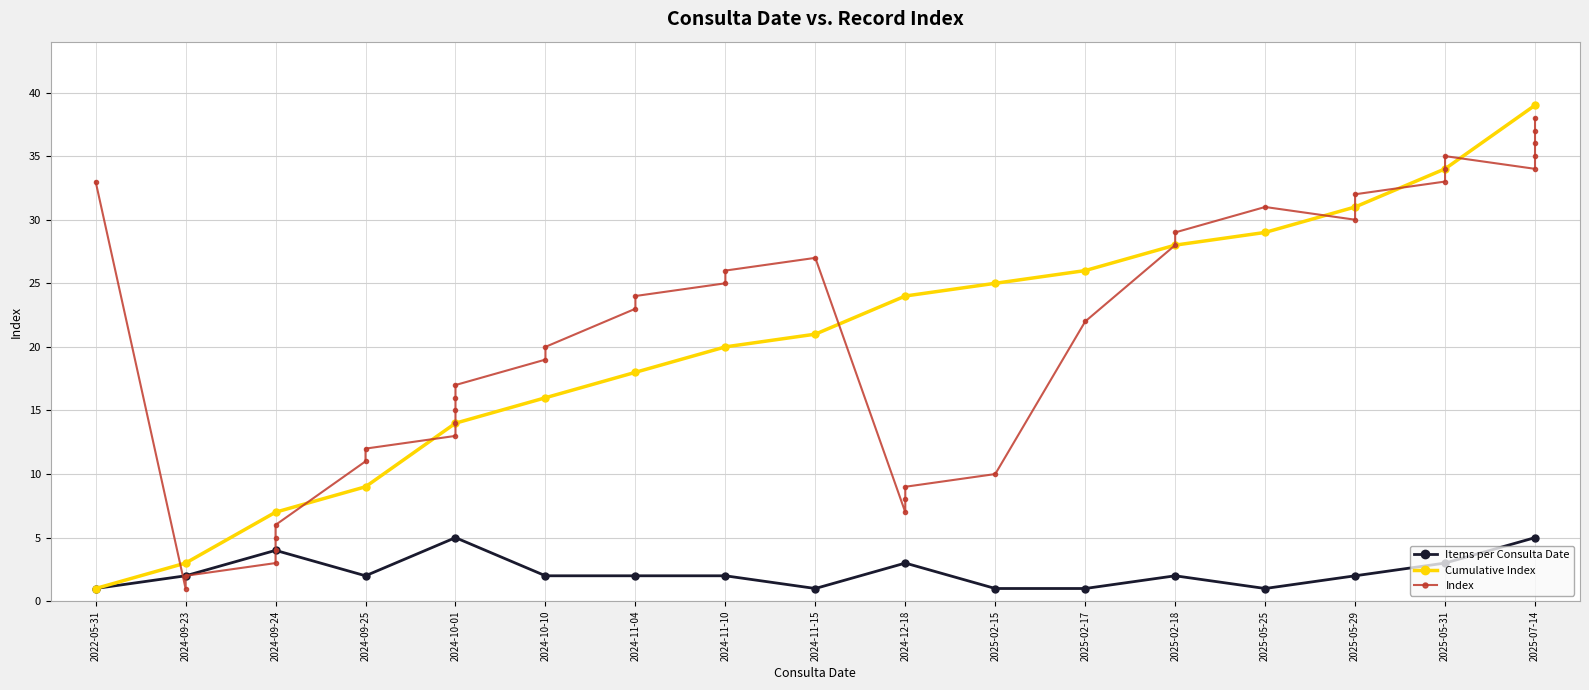

Which category has the lowest value in the Cumulative Index series?

2022-05-31